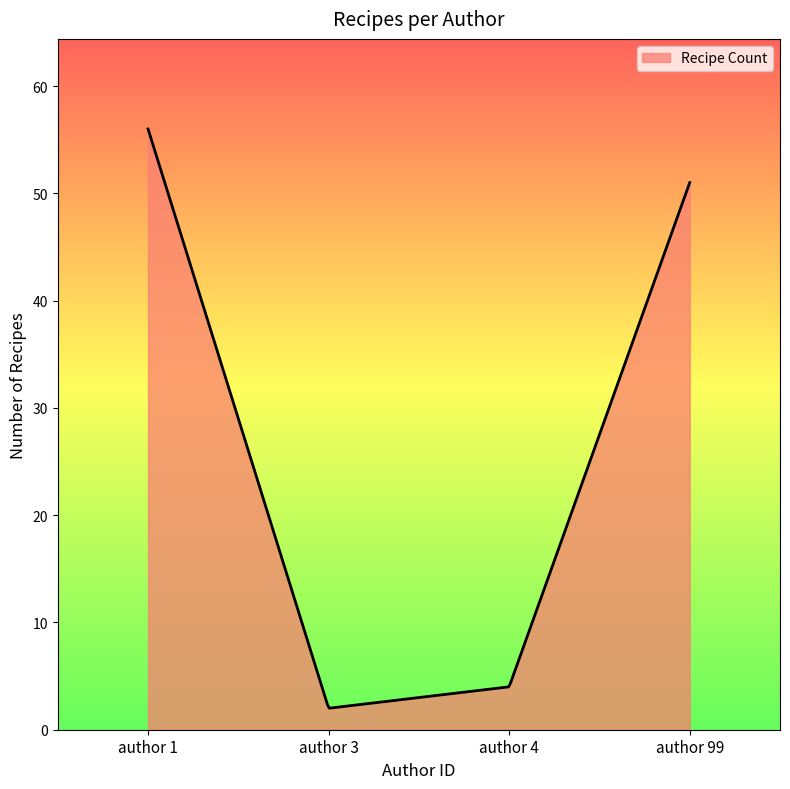

What is the minimum value shown in the chart?

2.0